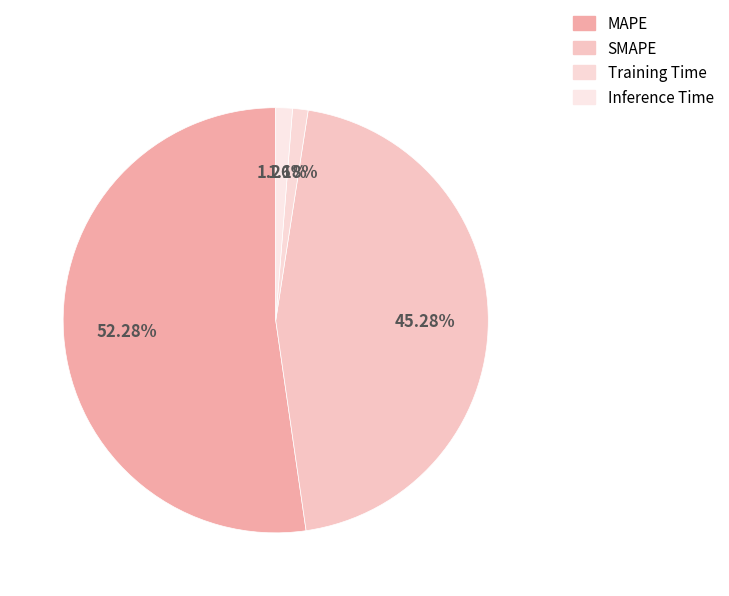

Is the sum of MAPE and Inference Time greater than half?

Yes